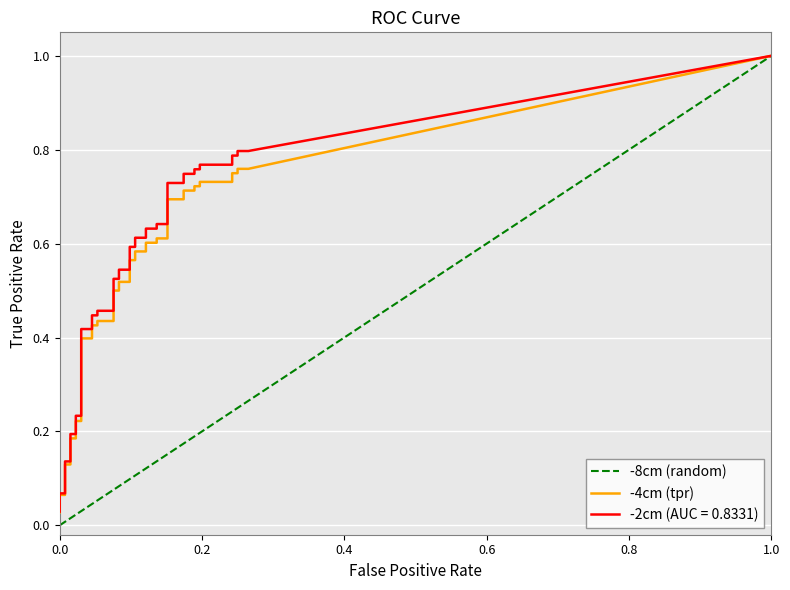

Is it true that -8cm (random) equals -0.7 at 0.0?

False